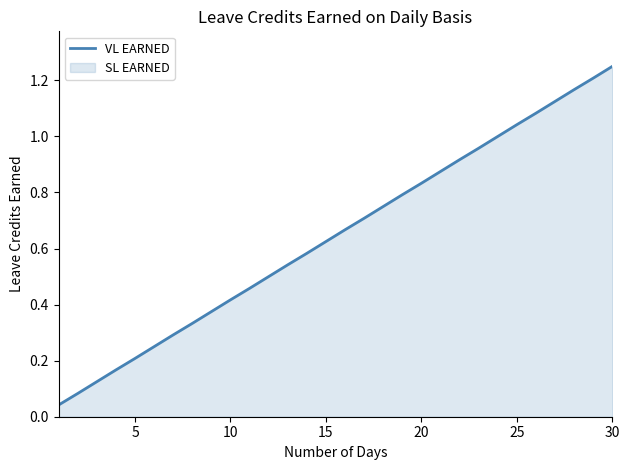

What is the difference between the maximum and minimum values?

1.2